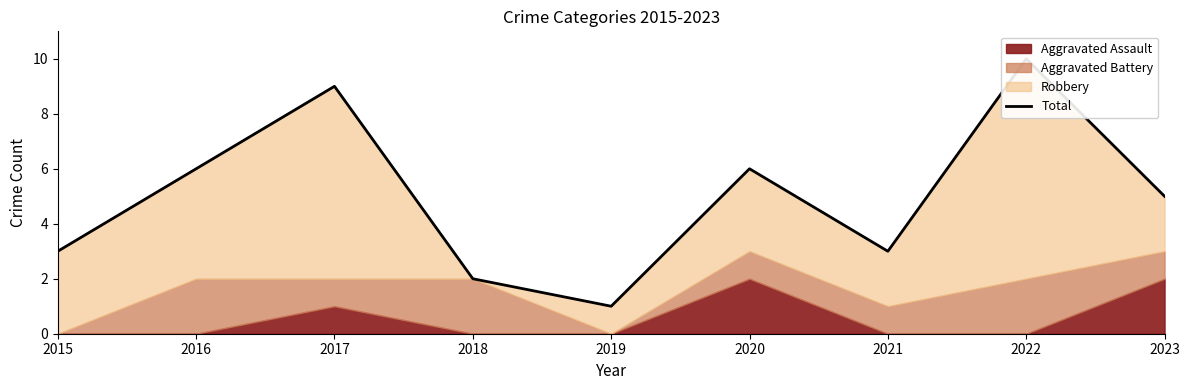

How many lines are shown in the chart?

1